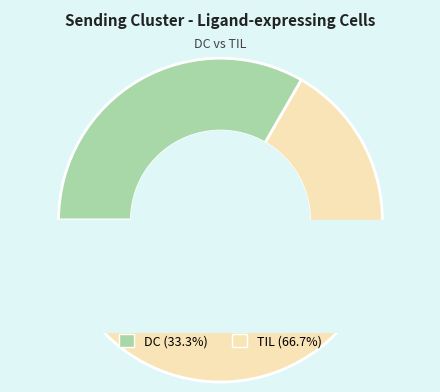

What is the largest slice in the pie chart?

TIL